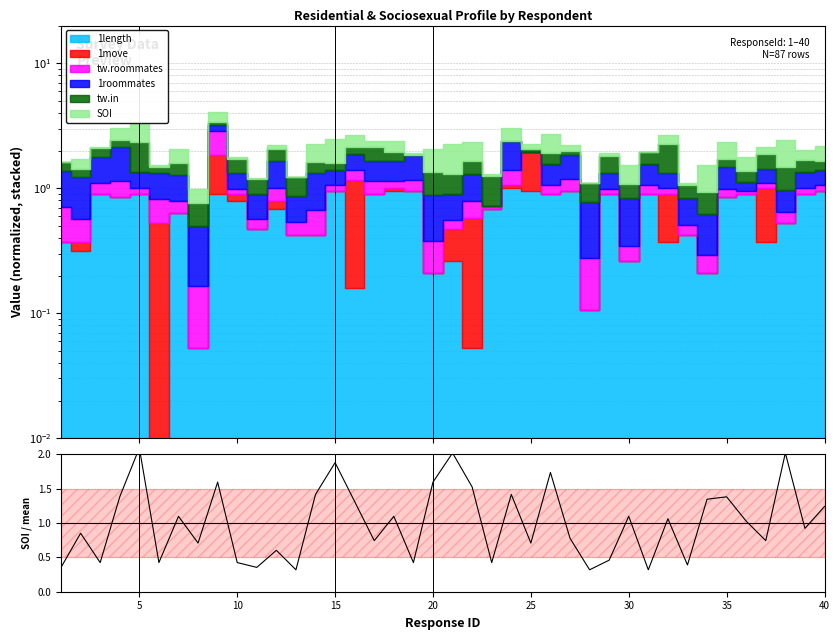

How many values exceed 1?

20